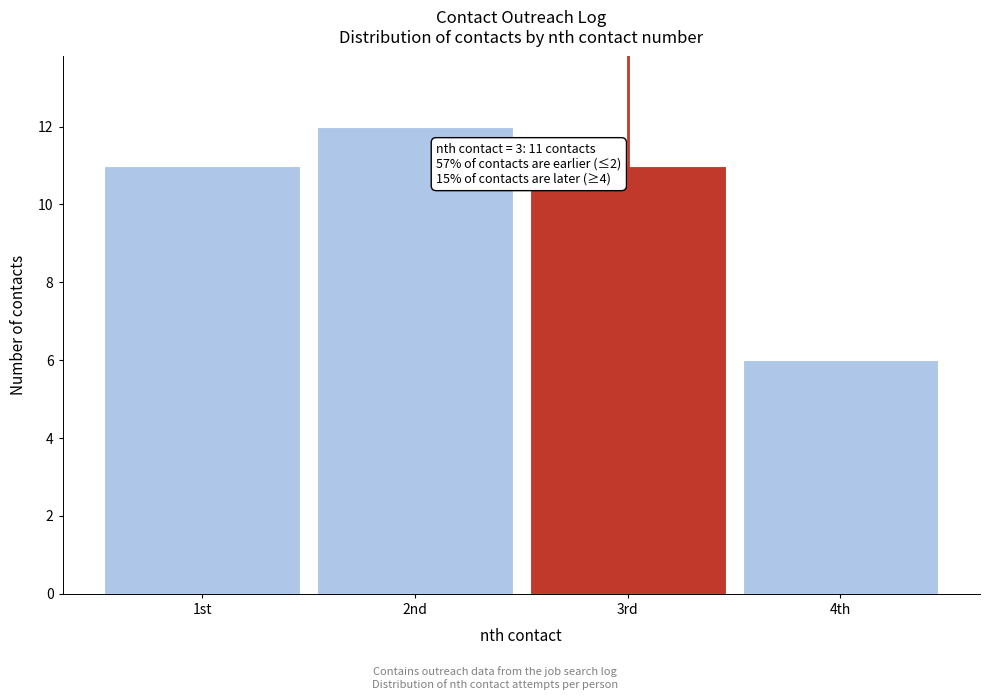

Reading left to right, what are all the values shown in this chart?

11	12	11	6